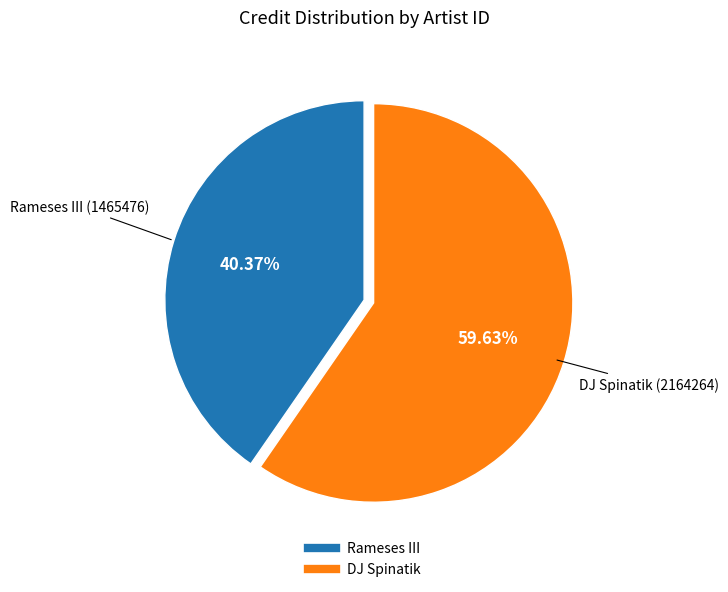

Is there any slice that represents more than half of the pie?

Yes